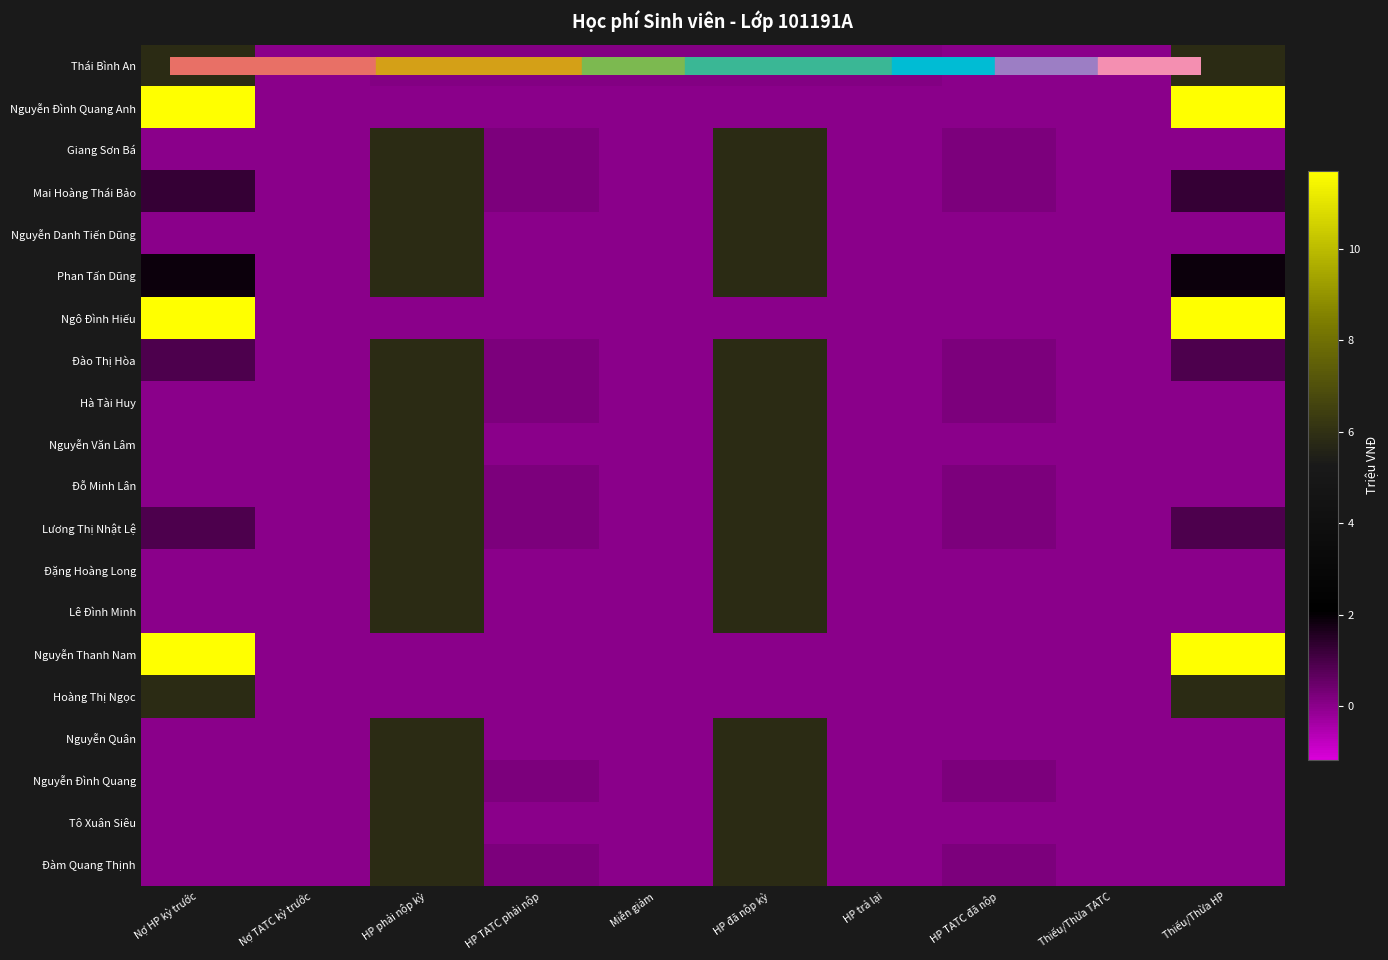

At how many categories does at least one series exceed 4?

4